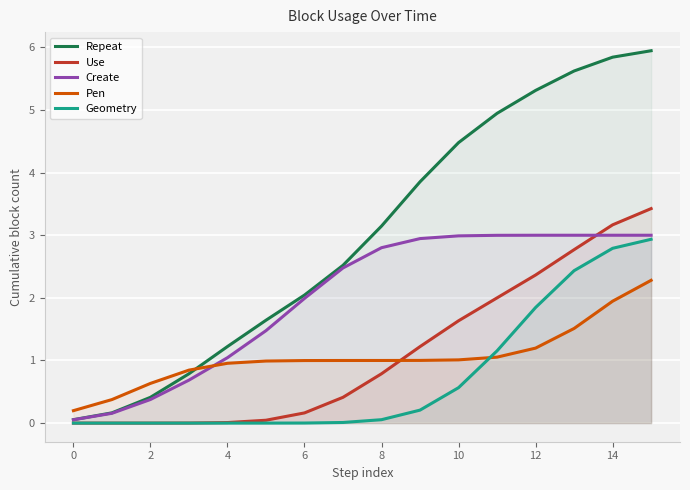

What are all the series names shown in the legend?

Repeat, Use, Create, Pen, Geometry